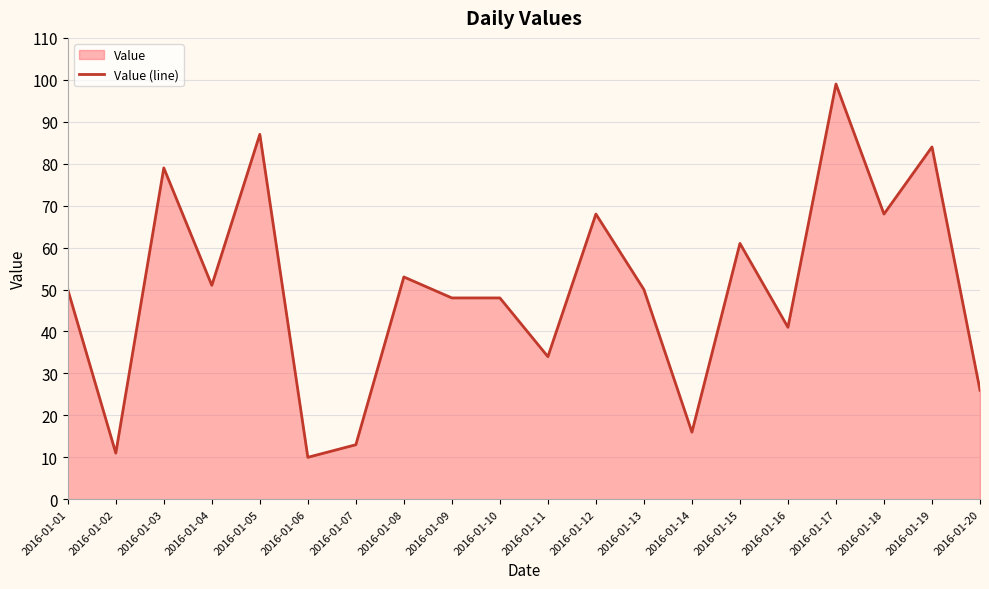

Approximately how many times larger is the value at 2016-01-02 compared to 2016-01-01?

0.2